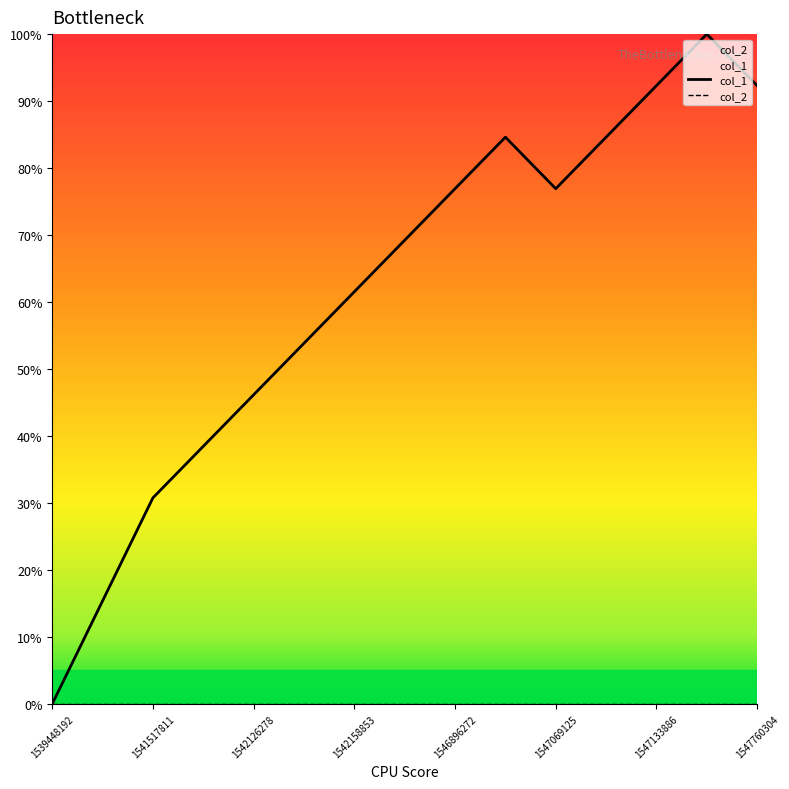

Does the chart display data point markers on the line(s)?

No